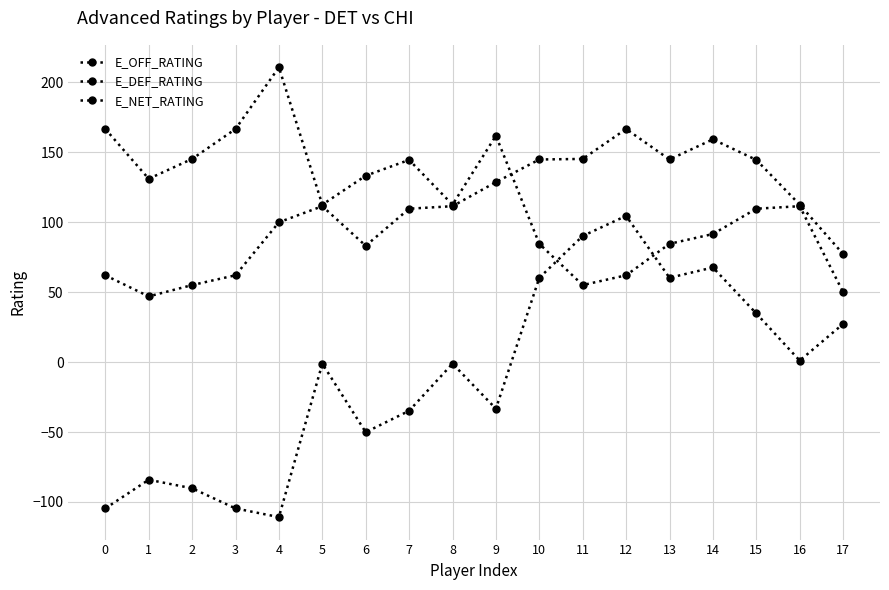

At which category is the sum across all series the highest?

12